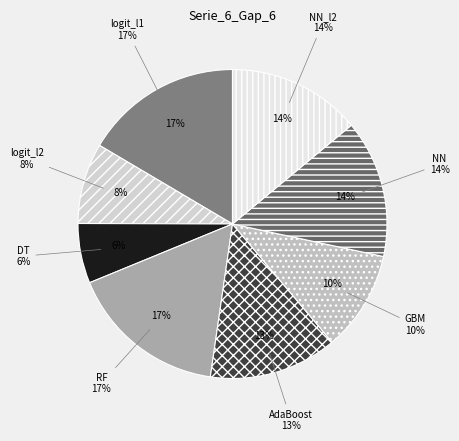

Rank the categories by value from lowest to highest.

DT, logit_l2, GBM, AdaBoost, NN_l2, NN, logit_l1, RF